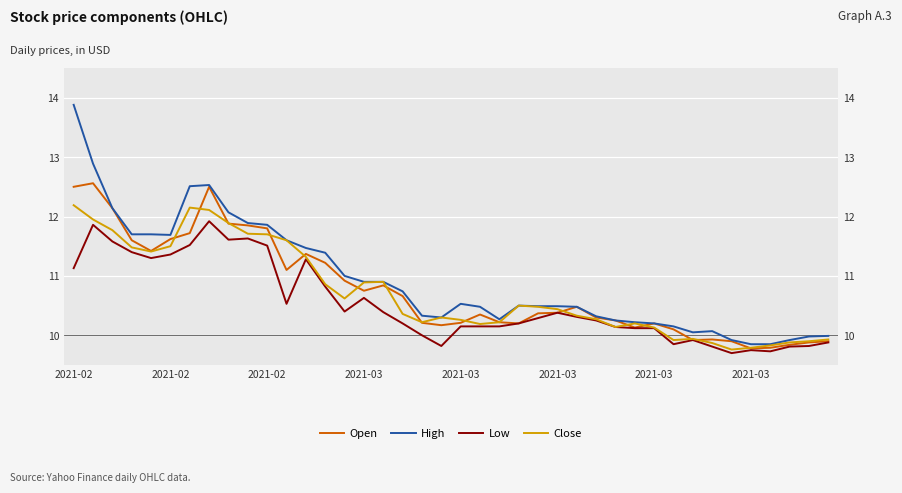

How many interior local valleys does the High series have?

4